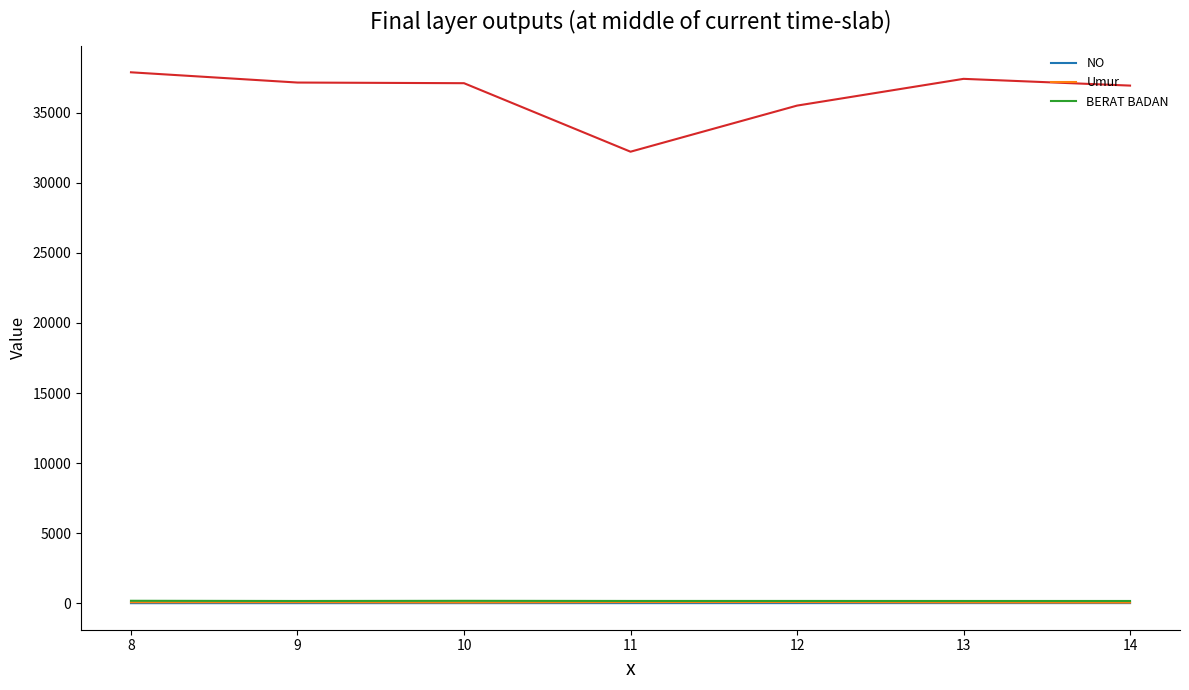

How many BERAT BADAN values are between 165 and 176?

6